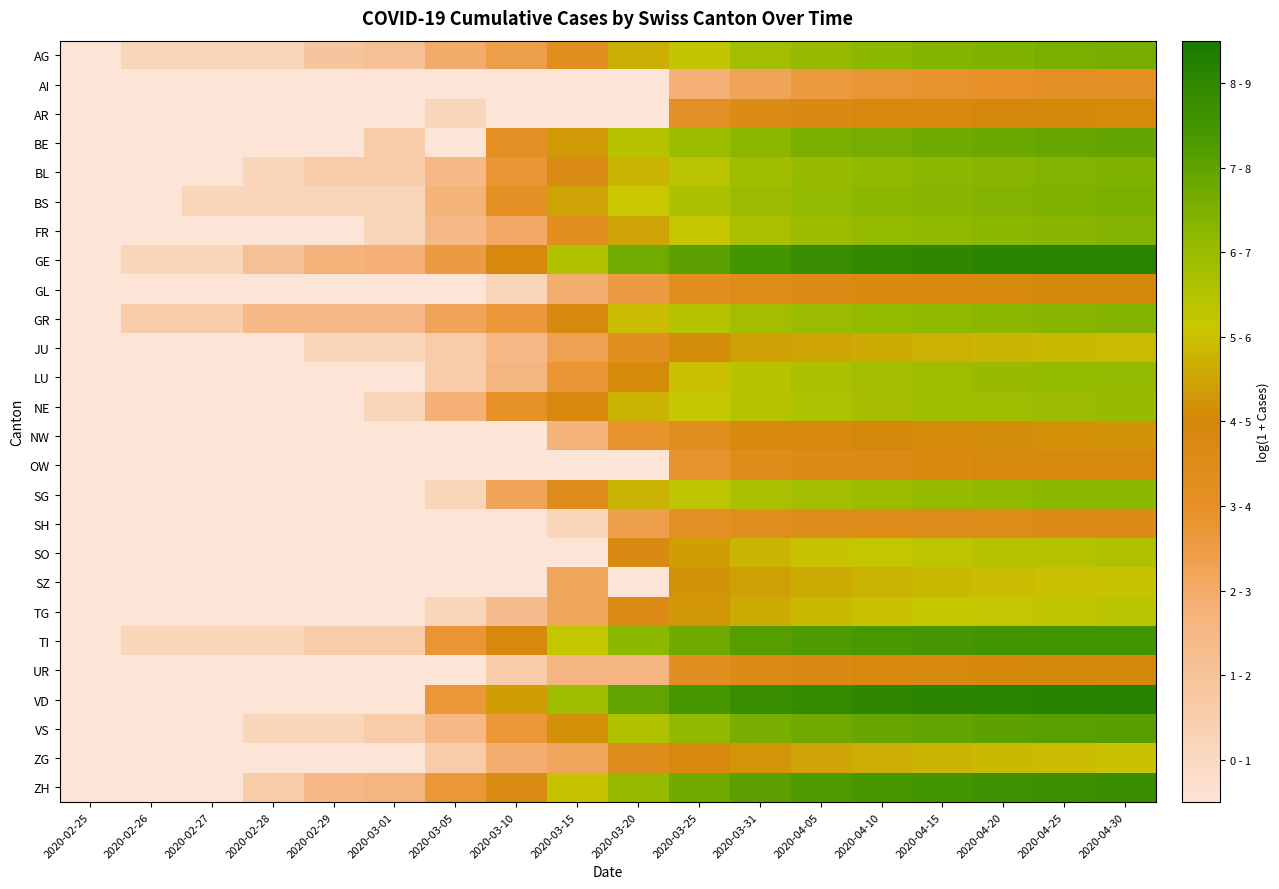

Reading left to right, list all the values displayed in this chart.

AG: 2020-02-25=0.0	2020-02-26=0.7	2020-02-27=0.7	2020-02-28=0.7	2020-02-29=1.4	2020-03-01=1.6	2020-03-05=2.5	2020-03-10=2.9	2020-03-15=3.8	2020-03-20=5.2	2020-03-25=5.8	2020-03-31=6.3	2020-04-05=6.6	2020-04-10=6.7	2020-04-15=6.9	2020-04-20=7.0	2020-04-25=7.0	2020-04-30=7.1
AI: 2020-02-25=0.0	2020-02-26=0.0	2020-02-27=0.0	2020-02-28=0.0	2020-02-29=0.0	2020-03-01=0.0	2020-03-05=0.0	2020-03-10=0.0	2020-03-15=0.0	2020-03-20=0.0	2020-03-25=2.3	2020-03-31=2.7	2020-04-05=3.1	2020-04-10=3.3	2020-04-15=3.4	2020-04-20=3.4	2020-04-25=3.5	2020-04-30=3.6
AR: 2020-02-25=0.0	2020-02-26=0.0	2020-02-27=0.0	2020-02-28=0.0	2020-02-29=0.0	2020-03-01=0.0	2020-03-05=0.7	2020-03-10=0.0	2020-03-15=0.0	2020-03-20=0.0	2020-03-25=3.6	2020-03-31=4.1	2020-04-05=4.2	2020-04-10=4.3	2020-04-15=4.4	2020-04-20=4.5	2020-04-25=4.5	2020-04-30=4.6
BE: 2020-02-25=0.0	2020-02-26=0.0	2020-02-27=0.0	2020-02-28=0.0	2020-02-29=0.0	2020-03-01=1.1	2020-03-05=0.0	2020-03-10=3.6	2020-03-15=4.8	2020-03-20=5.9	2020-03-25=6.4	2020-03-31=6.8	2020-04-05=7.0	2020-04-10=7.1	2020-04-15=7.2	2020-04-20=7.3	2020-04-25=7.4	2020-04-30=7.4
BL: 2020-02-25=0.0	2020-02-26=0.0	2020-02-27=0.0	2020-02-28=0.7	2020-02-29=1.1	2020-03-01=1.1	2020-03-05=1.9	2020-03-10=3.2	2020-03-15=4.1	2020-03-20=5.3	2020-03-25=5.9	2020-03-31=6.4	2020-04-05=6.5	2020-04-10=6.7	2020-04-15=6.8	2020-04-20=6.8	2020-04-25=6.9	2020-04-30=6.9
BS: 2020-02-25=0.0	2020-02-26=0.0	2020-02-27=0.7	2020-02-28=0.7	2020-02-29=0.7	2020-03-01=0.7	2020-03-05=2.2	2020-03-10=3.5	2020-03-15=5.0	2020-03-20=5.6	2020-03-25=6.1	2020-03-31=6.5	2020-04-05=6.6	2020-04-10=6.8	2020-04-15=6.8	2020-04-20=6.9	2020-04-25=7.0	2020-04-30=7.0
FR: 2020-02-25=0.0	2020-02-26=0.0	2020-02-27=0.0	2020-02-28=0.0	2020-02-29=0.0	2020-03-01=0.7	2020-03-05=1.9	2020-03-10=2.6	2020-03-15=3.7	2020-03-20=5.0	2020-03-25=5.7	2020-03-31=6.2	2020-04-05=6.5	2020-04-10=6.6	2020-04-15=6.7	2020-04-20=6.8	2020-04-25=6.8	2020-04-30=6.9
GE: 2020-02-25=0.0	2020-02-26=0.7	2020-02-27=0.7	2020-02-28=1.6	2020-02-29=2.2	2020-03-01=2.3	2020-03-05=3.0	2020-03-10=4.4	2020-03-15=6.1	2020-03-20=7.2	2020-03-25=7.6	2020-03-31=8.0	2020-04-05=8.3	2020-04-10=8.4	2020-04-15=8.5	2020-04-20=8.6	2020-04-25=8.6	2020-04-30=8.6
GL: 2020-02-25=0.0	2020-02-26=0.0	2020-02-27=0.0	2020-02-28=0.0	2020-02-29=0.0	2020-03-01=0.0	2020-03-05=0.0	2020-03-10=0.7	2020-03-15=2.4	2020-03-20=3.0	2020-03-25=3.7	2020-03-31=4.0	2020-04-05=4.1	2020-04-10=4.2	2020-04-15=4.3	2020-04-20=4.4	2020-04-25=4.5	2020-04-30=4.5
GR: 2020-02-25=0.0	2020-02-26=1.1	2020-02-27=1.1	2020-02-28=1.9	2020-02-29=1.9	2020-03-01=1.9	2020-03-05=2.7	2020-03-10=3.1	2020-03-15=4.3	2020-03-20=5.4	2020-03-25=6.0	2020-03-31=6.3	2020-04-05=6.5	2020-04-10=6.6	2020-04-15=6.7	2020-04-20=6.8	2020-04-25=6.8	2020-04-30=6.9
JU: 2020-02-25=0.0	2020-02-26=0.0	2020-02-27=0.0	2020-02-28=0.0	2020-02-29=0.7	2020-03-01=0.7	2020-03-05=1.1	2020-03-10=1.9	2020-03-15=2.8	2020-03-20=3.7	2020-03-25=4.6	2020-03-31=4.9	2020-04-05=5.0	2020-04-10=5.1	2020-04-15=5.2	2020-04-20=5.3	2020-04-25=5.4	2020-04-30=5.4
LU: 2020-02-25=0.0	2020-02-26=0.0	2020-02-27=0.0	2020-02-28=0.0	2020-02-29=0.0	2020-03-01=0.0	2020-03-05=1.1	2020-03-10=2.1	2020-03-15=3.3	2020-03-20=4.6	2020-03-25=5.5	2020-03-31=5.9	2020-04-05=6.1	2020-04-10=6.3	2020-04-15=6.4	2020-04-20=6.5	2020-04-25=6.6	2020-04-30=6.6
NE: 2020-02-25=0.0	2020-02-26=0.0	2020-02-27=0.0	2020-02-28=0.0	2020-02-29=0.0	2020-03-01=0.7	2020-03-05=2.3	2020-03-10=3.5	2020-03-15=4.3	2020-03-20=5.2	2020-03-25=5.6	2020-03-31=6.0	2020-04-05=6.1	2020-04-10=6.2	2020-04-15=6.3	2020-04-20=6.4	2020-04-25=6.5	2020-04-30=6.5
NW: 2020-02-25=0.0	2020-02-26=0.0	2020-02-27=0.0	2020-02-28=0.0	2020-02-29=0.0	2020-03-01=0.0	2020-03-05=0.0	2020-03-10=0.0	2020-03-15=2.2	2020-03-20=3.4	2020-03-25=3.8	2020-03-31=4.3	2020-04-05=4.4	2020-04-10=4.5	2020-04-15=4.5	2020-04-20=4.6	2020-04-25=4.7	2020-04-30=4.7
OW: 2020-02-25=0.0	2020-02-26=0.0	2020-02-27=0.0	2020-02-28=0.0	2020-02-29=0.0	2020-03-01=0.0	2020-03-05=0.0	2020-03-10=0.0	2020-03-15=0.0	2020-03-20=0.0	2020-03-25=3.3	2020-03-31=3.9	2020-04-05=4.0	2020-04-10=4.1	2020-04-15=4.2	2020-04-20=4.3	2020-04-25=4.3	2020-04-30=4.4
SG: 2020-02-25=0.0	2020-02-26=0.0	2020-02-27=0.0	2020-02-28=0.0	2020-02-29=0.0	2020-03-01=0.0	2020-03-05=0.7	2020-03-10=2.7	2020-03-15=3.9	2020-03-20=5.3	2020-03-25=5.8	2020-03-31=6.2	2020-04-05=6.3	2020-04-10=6.5	2020-04-15=6.6	2020-04-20=6.7	2020-04-25=6.7	2020-04-30=6.8
SH: 2020-02-25=0.0	2020-02-26=0.0	2020-02-27=0.0	2020-02-28=0.0	2020-02-29=0.0	2020-03-01=0.0	2020-03-05=0.0	2020-03-10=0.0	2020-03-15=0.7	2020-03-20=2.9	2020-03-25=3.6	2020-03-31=3.8	2020-04-05=3.9	2020-04-10=3.9	2020-04-15=4.0	2020-04-20=4.0	2020-04-25=4.0	2020-04-30=4.1
SO: 2020-02-25=0.0	2020-02-26=0.0	2020-02-27=0.0	2020-02-28=0.0	2020-02-29=0.0	2020-03-01=0.0	2020-03-05=0.0	2020-03-10=0.0	2020-03-15=0.0	2020-03-20=4.2	2020-03-25=4.9	2020-03-31=5.3	2020-04-05=5.5	2020-04-10=5.7	2020-04-15=5.8	2020-04-20=5.9	2020-04-25=6.0	2020-04-30=6.1
SZ: 2020-02-25=0.0	2020-02-26=0.0	2020-02-27=0.0	2020-02-28=0.0	2020-02-29=0.0	2020-03-01=0.0	2020-03-05=0.0	2020-03-10=0.0	2020-03-15=2.6	2020-03-20=0.0	2020-03-25=4.7	2020-03-31=4.9	2020-04-05=5.1	2020-04-10=5.3	2020-04-15=5.4	2020-04-20=5.4	2020-04-25=5.5	2020-04-30=5.5
TG: 2020-02-25=0.0	2020-02-26=0.0	2020-02-27=0.0	2020-02-28=0.0	2020-02-29=0.0	2020-03-01=0.0	2020-03-05=0.7	2020-03-10=1.8	2020-03-15=2.6	2020-03-20=4.1	2020-03-25=4.8	2020-03-31=5.1	2020-04-05=5.4	2020-04-10=5.5	2020-04-15=5.6	2020-04-20=5.7	2020-04-25=5.8	2020-04-30=5.9
TI: 2020-02-25=0.0	2020-02-26=0.7	2020-02-27=0.7	2020-02-28=0.7	2020-02-29=1.1	2020-03-01=1.1	2020-03-05=3.3	2020-03-10=4.3	2020-03-15=5.7	2020-03-20=6.7	2020-03-25=7.2	2020-03-31=7.6	2020-04-05=7.8	2020-04-10=7.9	2020-04-15=8.0	2020-04-20=8.0	2020-04-25=8.1	2020-04-30=8.1
UR: 2020-02-25=0.0	2020-02-26=0.0	2020-02-27=0.0	2020-02-28=0.0	2020-02-29=0.0	2020-03-01=0.0	2020-03-05=0.0	2020-03-10=1.1	2020-03-15=2.1	2020-03-20=2.1	2020-03-25=3.7	2020-03-31=4.1	2020-04-05=4.2	2020-04-10=4.3	2020-04-15=4.4	2020-04-20=4.4	2020-04-25=4.5	2020-04-30=4.5
VD: 2020-02-25=0.0	2020-02-26=0.0	2020-02-27=0.0	2020-02-28=0.0	2020-02-29=0.0	2020-03-01=0.0	2020-03-05=3.2	2020-03-10=4.9	2020-03-15=6.3	2020-03-20=7.5	2020-03-25=7.9	2020-03-31=8.2	2020-04-05=8.4	2020-04-10=8.5	2020-04-15=8.6	2020-04-20=8.6	2020-04-25=8.7	2020-04-30=8.7
VS: 2020-02-25=0.0	2020-02-26=0.0	2020-02-27=0.0	2020-02-28=0.7	2020-02-29=0.7	2020-03-01=1.1	2020-03-05=1.9	2020-03-10=3.2	2020-03-15=4.6	2020-03-20=6.1	2020-03-25=6.7	2020-03-31=7.1	2020-04-05=7.2	2020-04-10=7.4	2020-04-15=7.5	2020-04-20=7.5	2020-04-25=7.6	2020-04-30=7.7
ZG: 2020-02-25=0.0	2020-02-26=0.0	2020-02-27=0.0	2020-02-28=0.0	2020-02-29=0.0	2020-03-01=0.0	2020-03-05=1.1	2020-03-10=2.4	2020-03-15=2.6	2020-03-20=3.9	2020-03-25=4.4	2020-03-31=4.7	2020-04-05=5.0	2020-04-10=5.1	2020-04-15=5.3	2020-04-20=5.4	2020-04-25=5.4	2020-04-30=5.5
ZH: 2020-02-25=0.0	2020-02-26=0.0	2020-02-27=0.0	2020-02-28=1.1	2020-02-29=1.9	2020-03-01=2.1	2020-03-05=3.2	2020-03-10=4.1	2020-03-15=5.5	2020-03-20=6.6	2020-03-25=7.2	2020-03-31=7.6	2020-04-05=7.8	2020-04-10=7.9	2020-04-15=8.0	2020-04-20=8.1	2020-04-25=8.2	2020-04-30=8.2